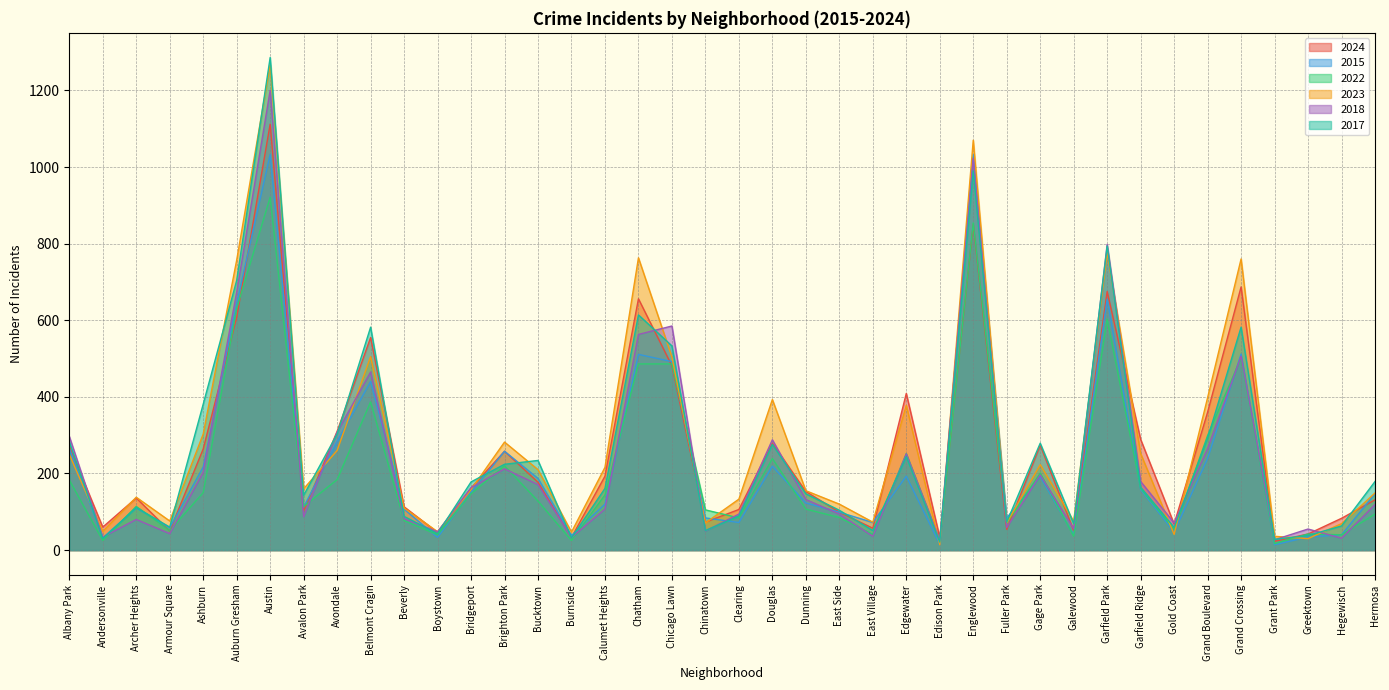

What are all the series names shown in the legend?

2024, 2015, 2022, 2023, 2018, 2017